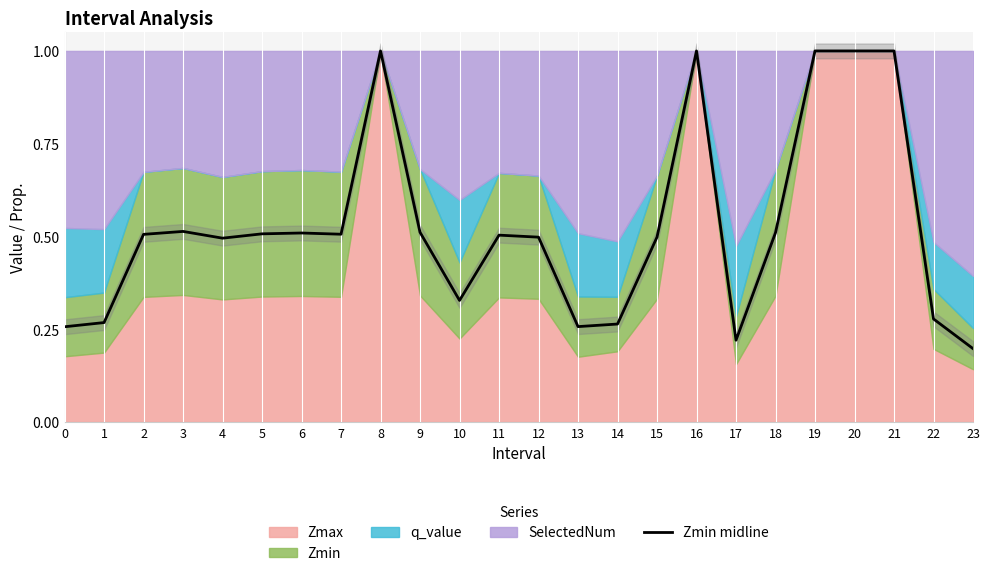

True or false: the data shows 0.2 at 17.

True